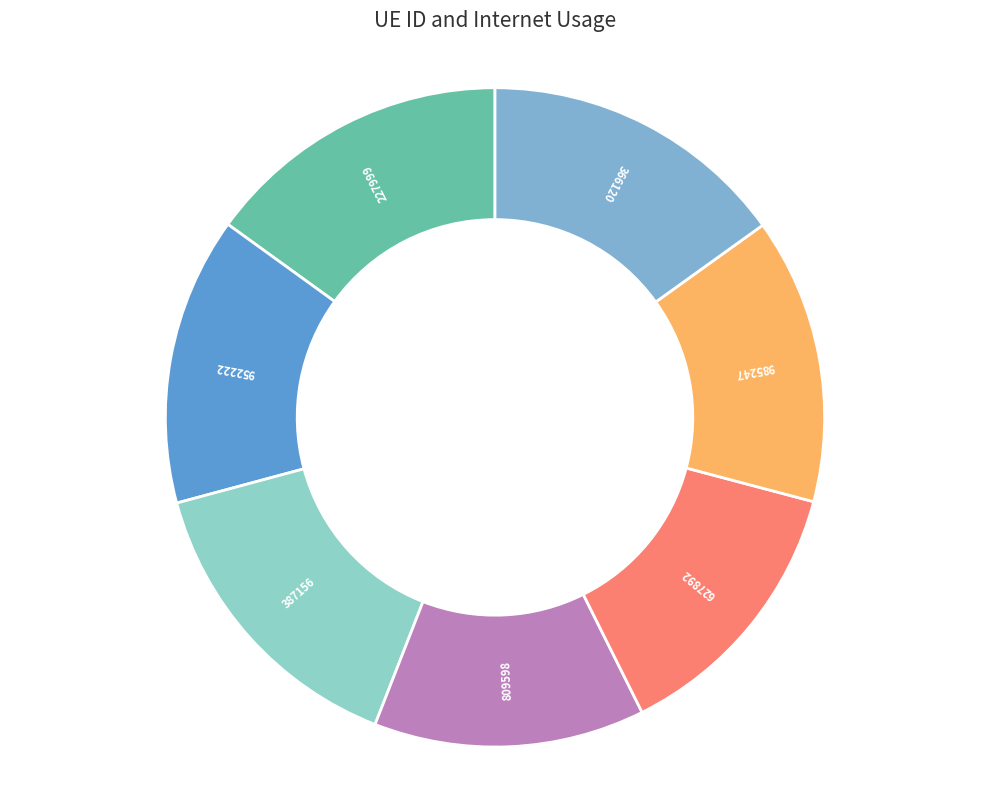

To the nearest percent, what is the difference between the largest and smallest slice percentages?

2%